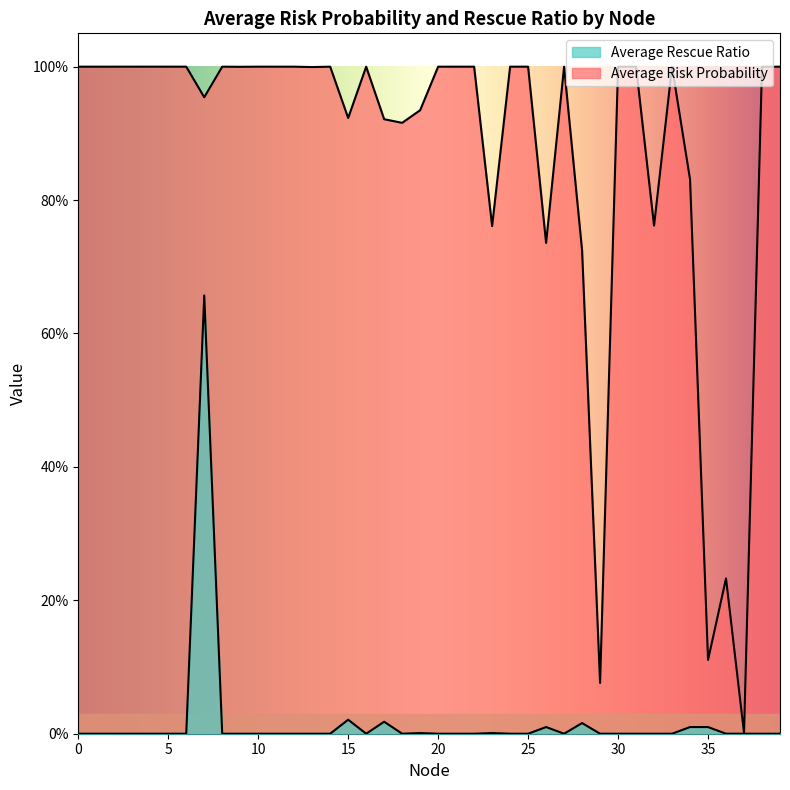

True or false: Average Risk Probability and Average Rescue Ratio cross at least once.

False